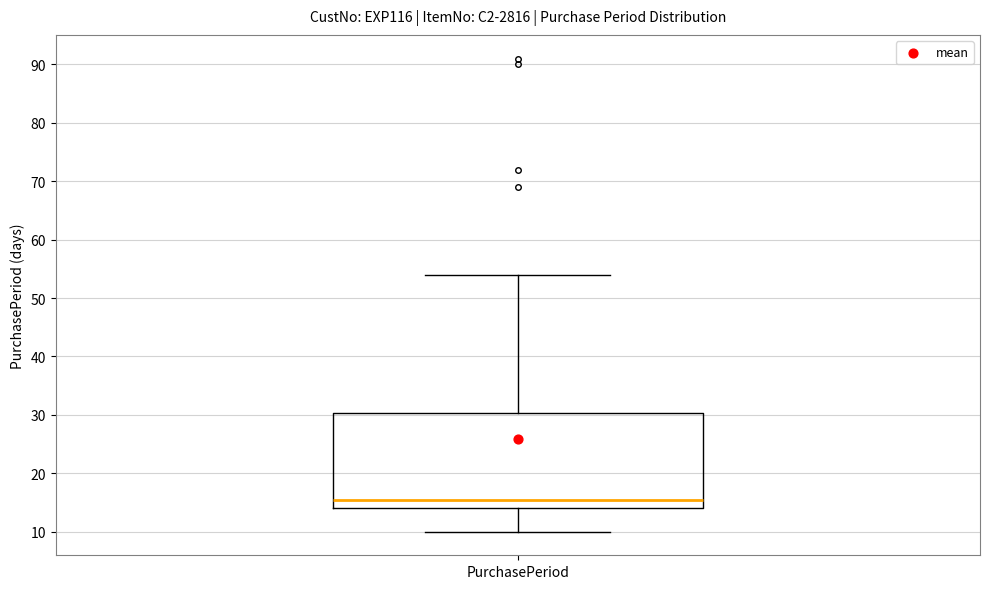

Transcribe this box plot: give where the median line is, the range the box spans, and where the two whiskers end, as read against the y-axis. The values are not printed on the chart, so give them approximately, as read against the axis.

median 16, box 14 to 30, whiskers 10 to 54